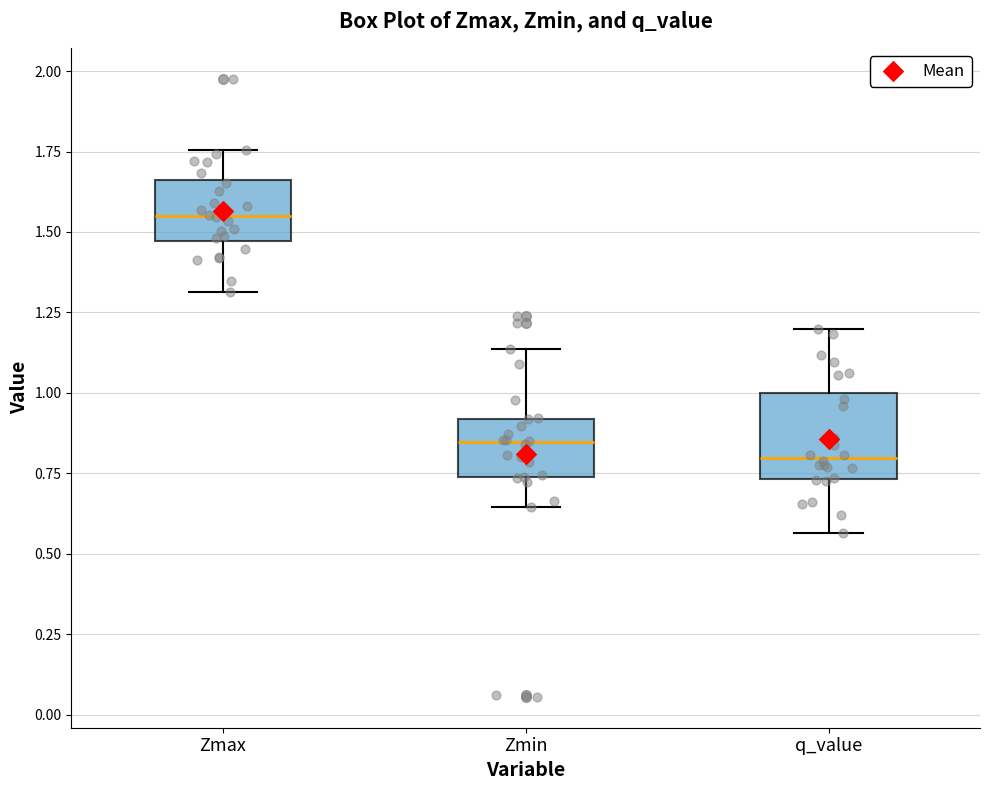

Reading left to right, read every box against the y-axis: the position of its median line, the range the box covers, and the ends of its whiskers. The values are not printed on the chart, so give them approximately, as read against the axis.

Zmax: median 1.55, box 1.45 to 1.65, whiskers 1.30 to 1.75
Zmin: median 0.85, box 0.75 to 0.90, whiskers 0.65 to 1.15
q_value: median 0.80, box 0.75 to 1.00, whiskers 0.55 to 1.20